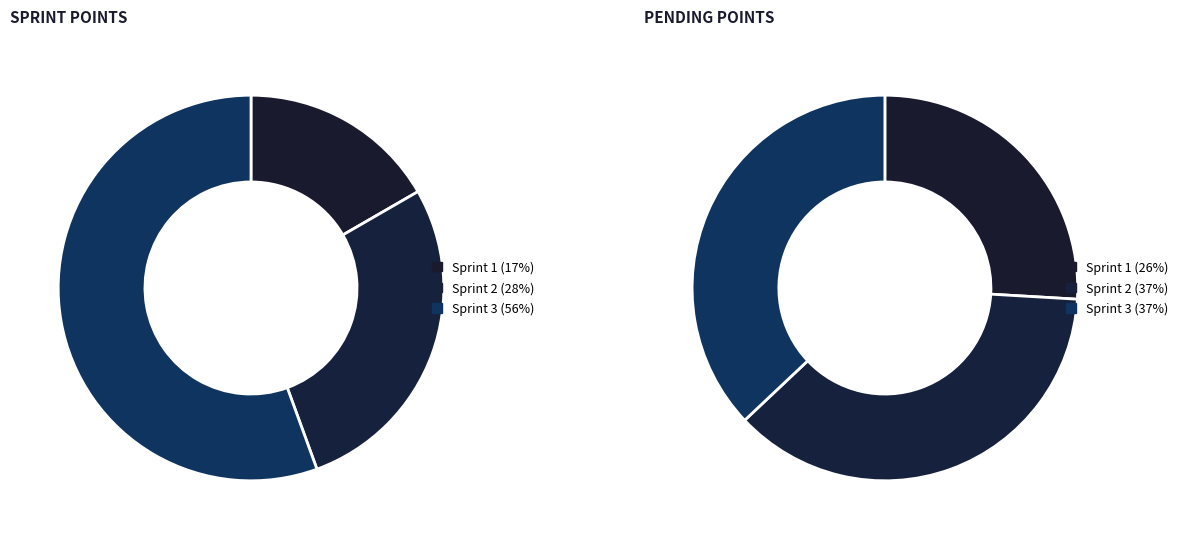

To the nearest percent, what is the difference between the largest and smallest slice percentages?

39%